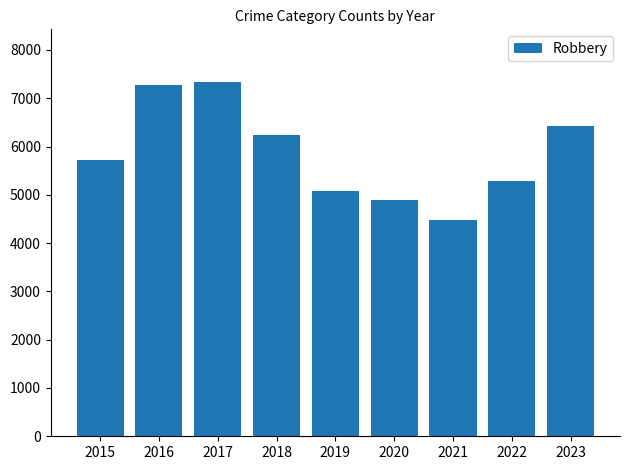

What is the value of the 1st bar from the left?

5712